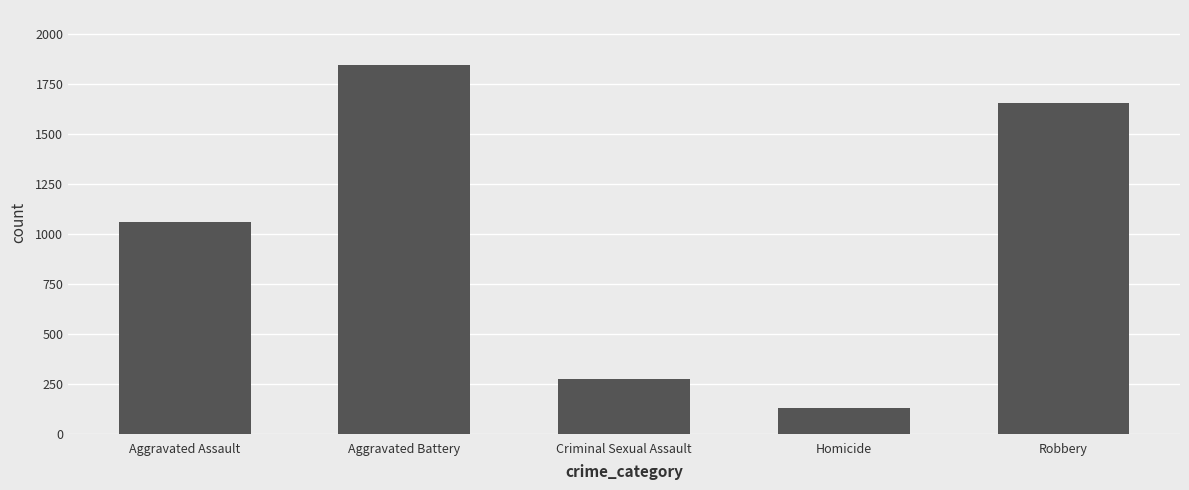

What is the label of the 4th bar from the right?

Aggravated Battery